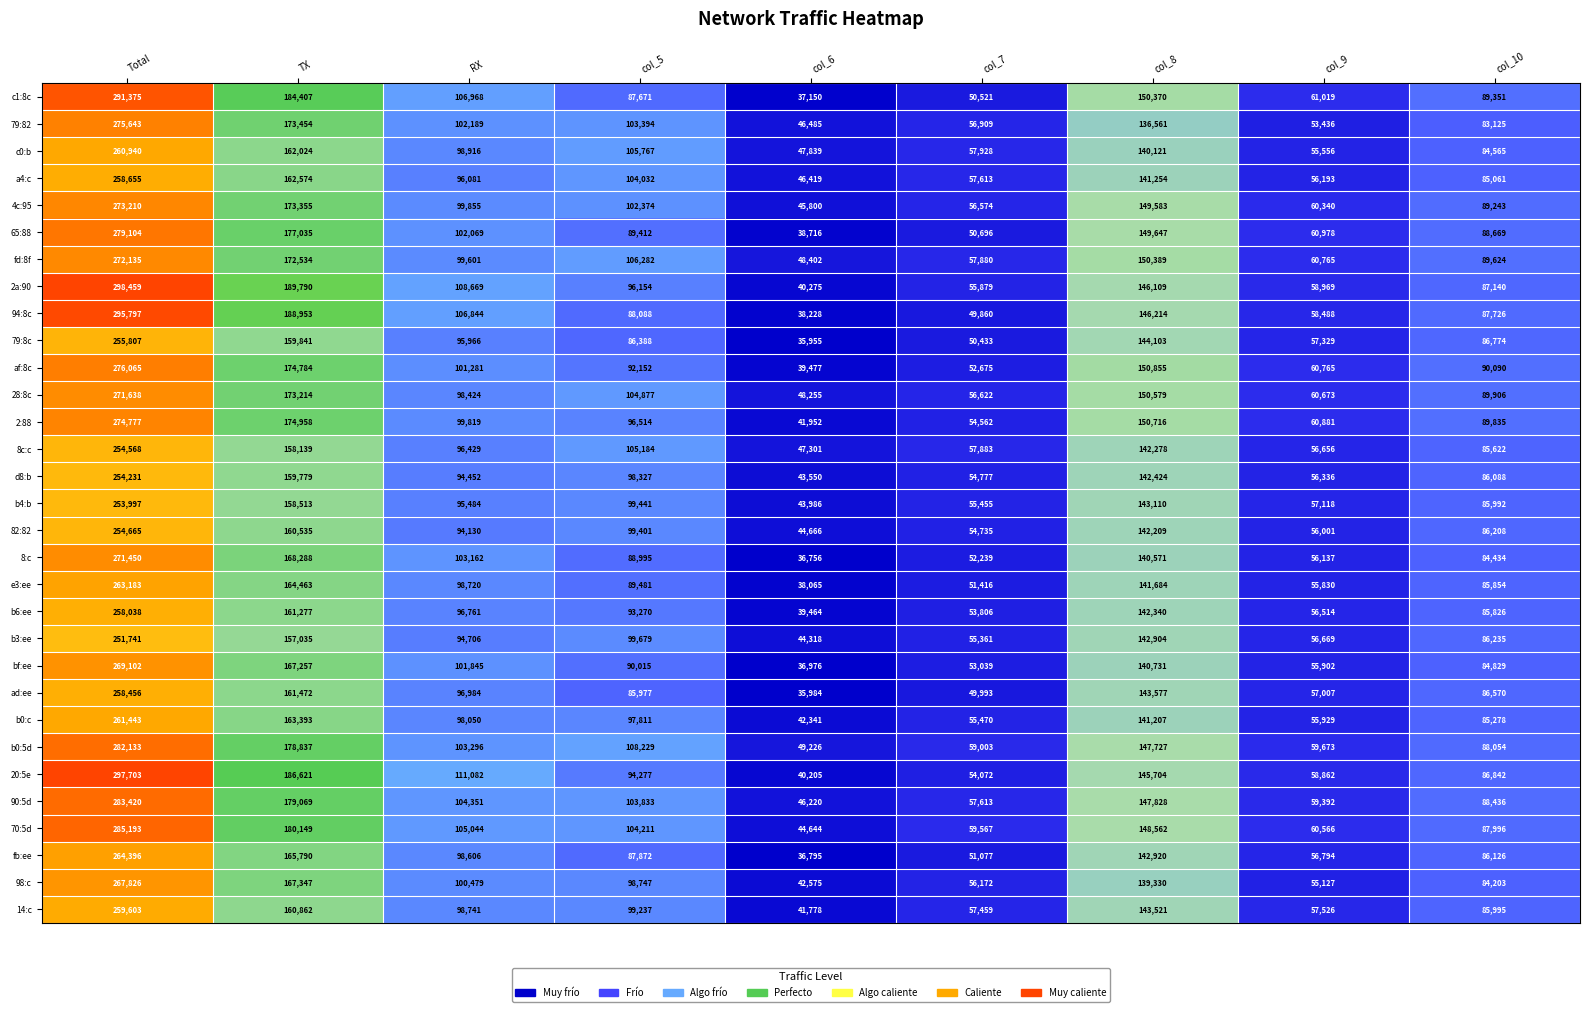

What is the average value of the b6:ee series?

109700